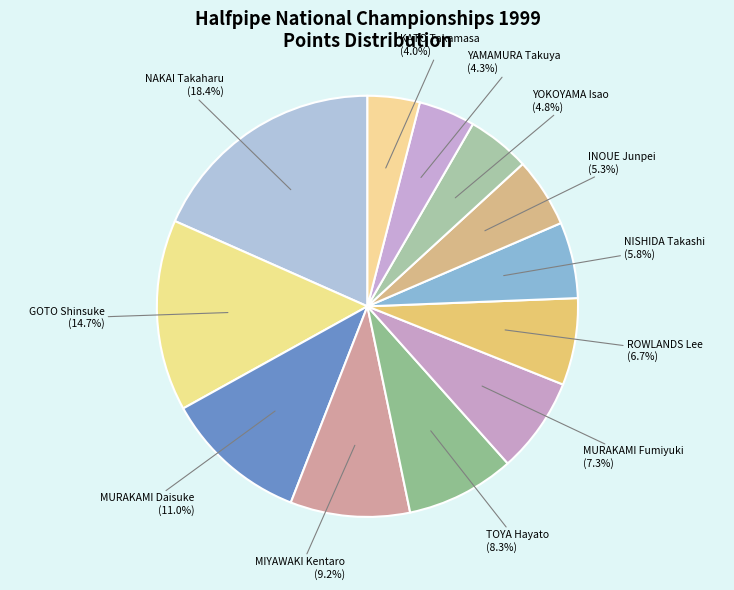

To the nearest percent, what is the average slice percentage?

8%